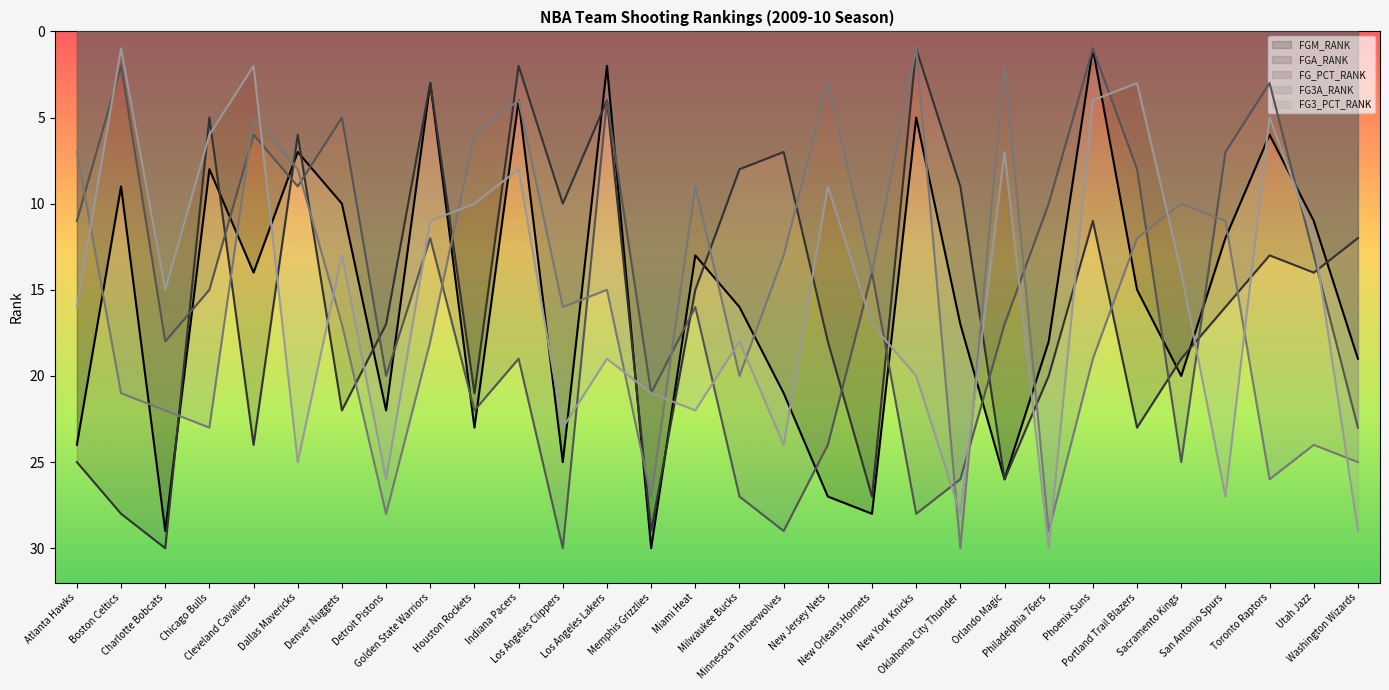

The value of FG3A_RANK at Memphis Grizzlies is 12. True or false?

False